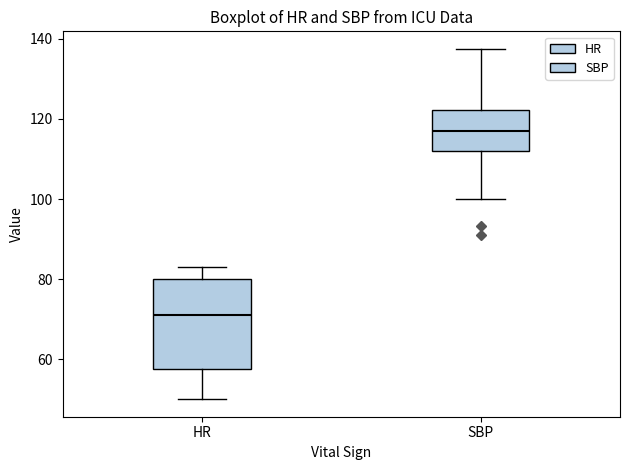

Which box's median line is the lowest?

HR